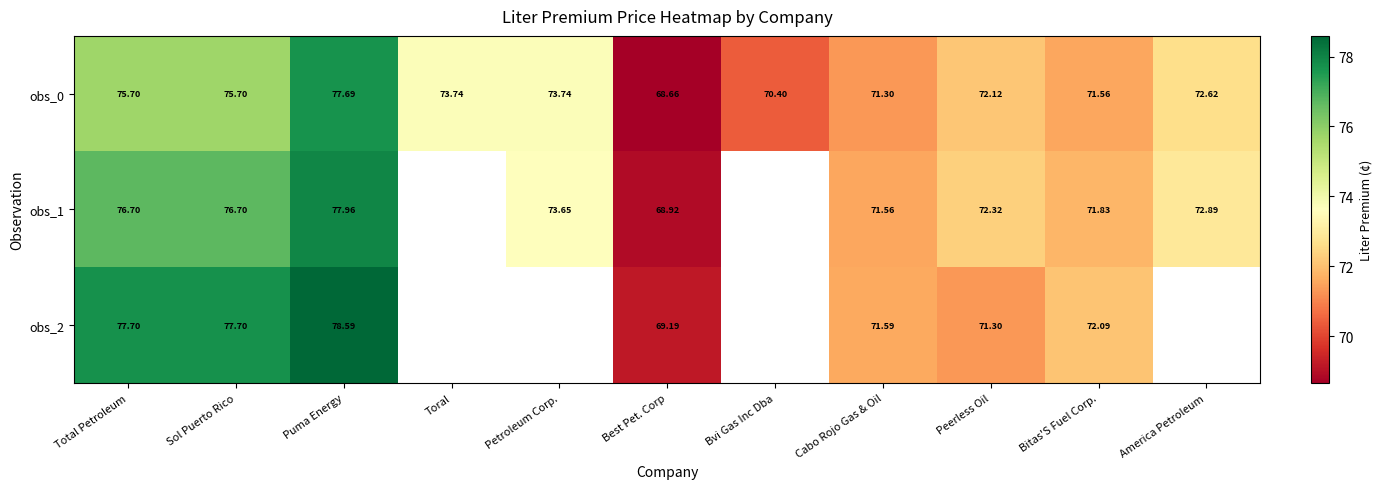

Where is obs_0 nearest to the value 73?

America Petroleum